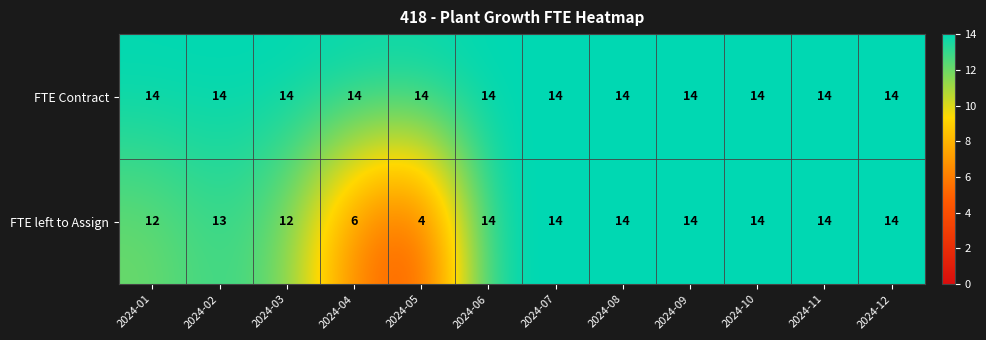

List the series in order of their overall mean, highest first.

FTE Contract, FTE left to Assign